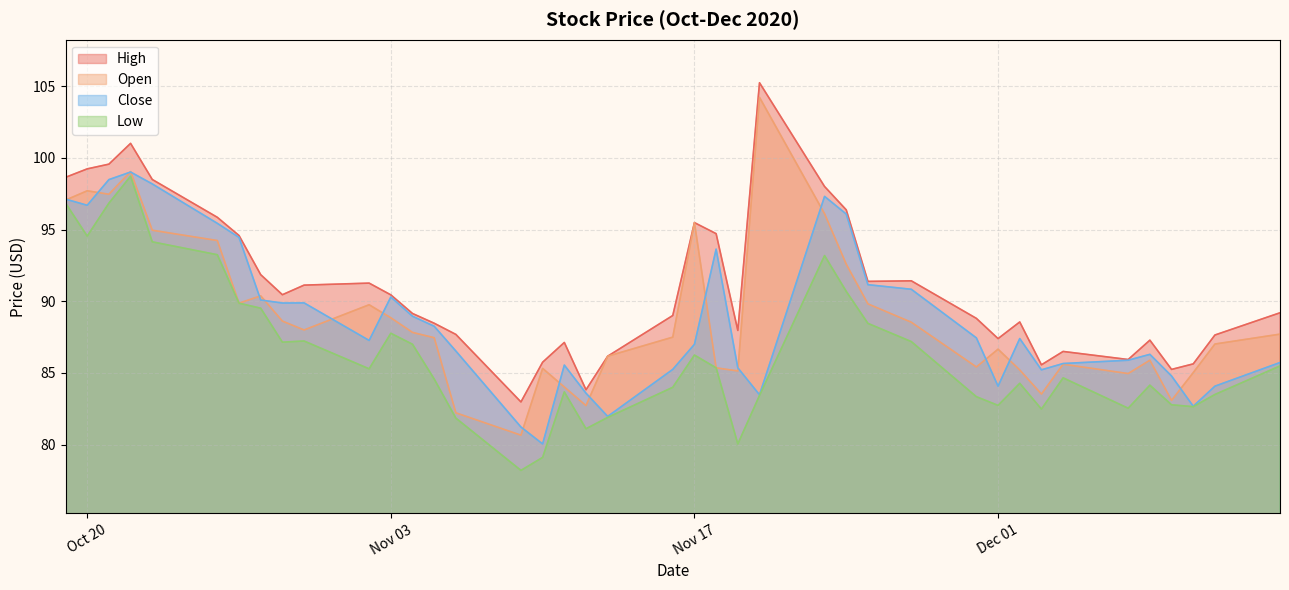

Which series has the largest range (max minus min)?

Open